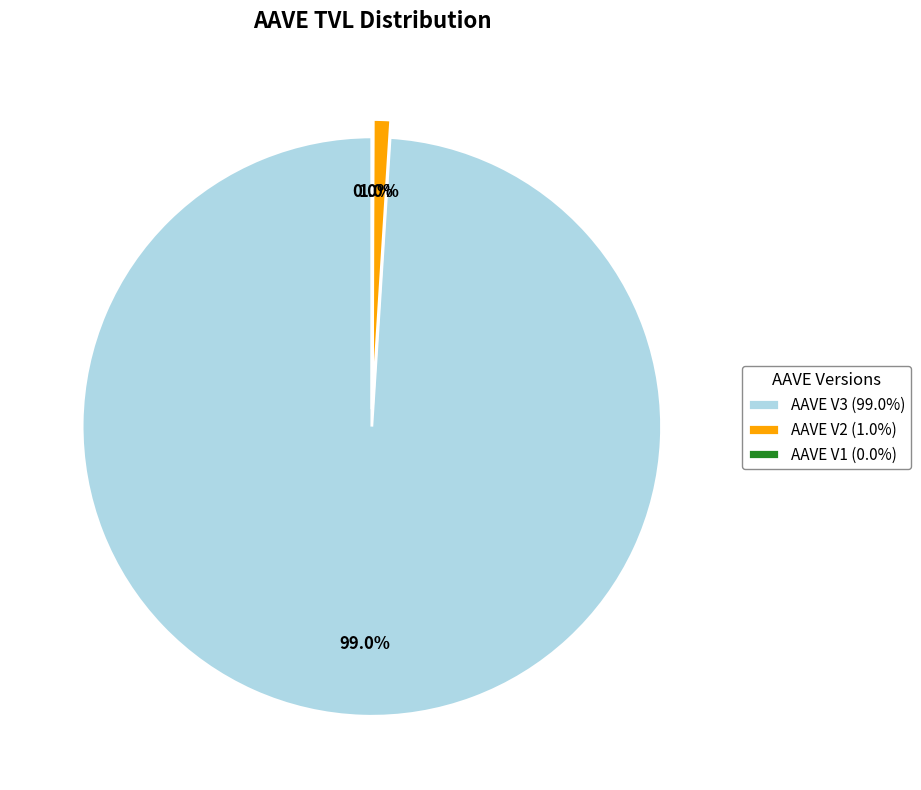

The AAVE V3 slice represents 99% of the pie. True or false?

True